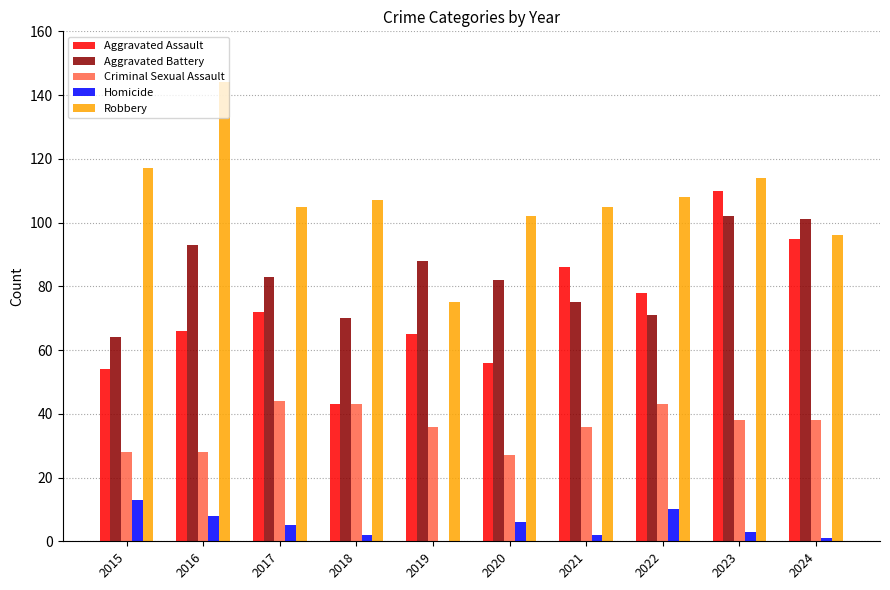

Reading right to left, list all the values displayed in this chart.

Aggravated Assault: 95	110	78	86	56	65	43	72	66	54
Aggravated Battery: 101	102	71	75	82	88	70	83	93	64
Criminal Sexual Assault: 38	38	43	36	27	36	43	44	28	28
Homicide: 1	3	10	2	6	0	2	5	8	13
Robbery: 96	114	108	105	102	75	107	105	144	117